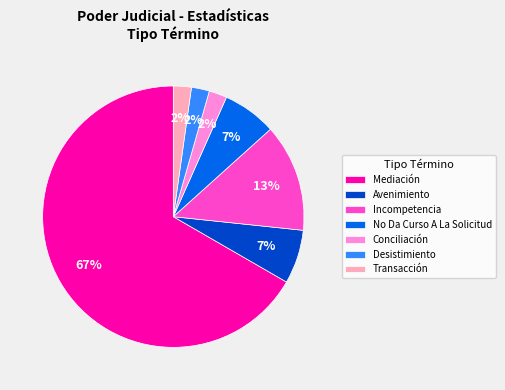

How many segments does this pie chart have?

7